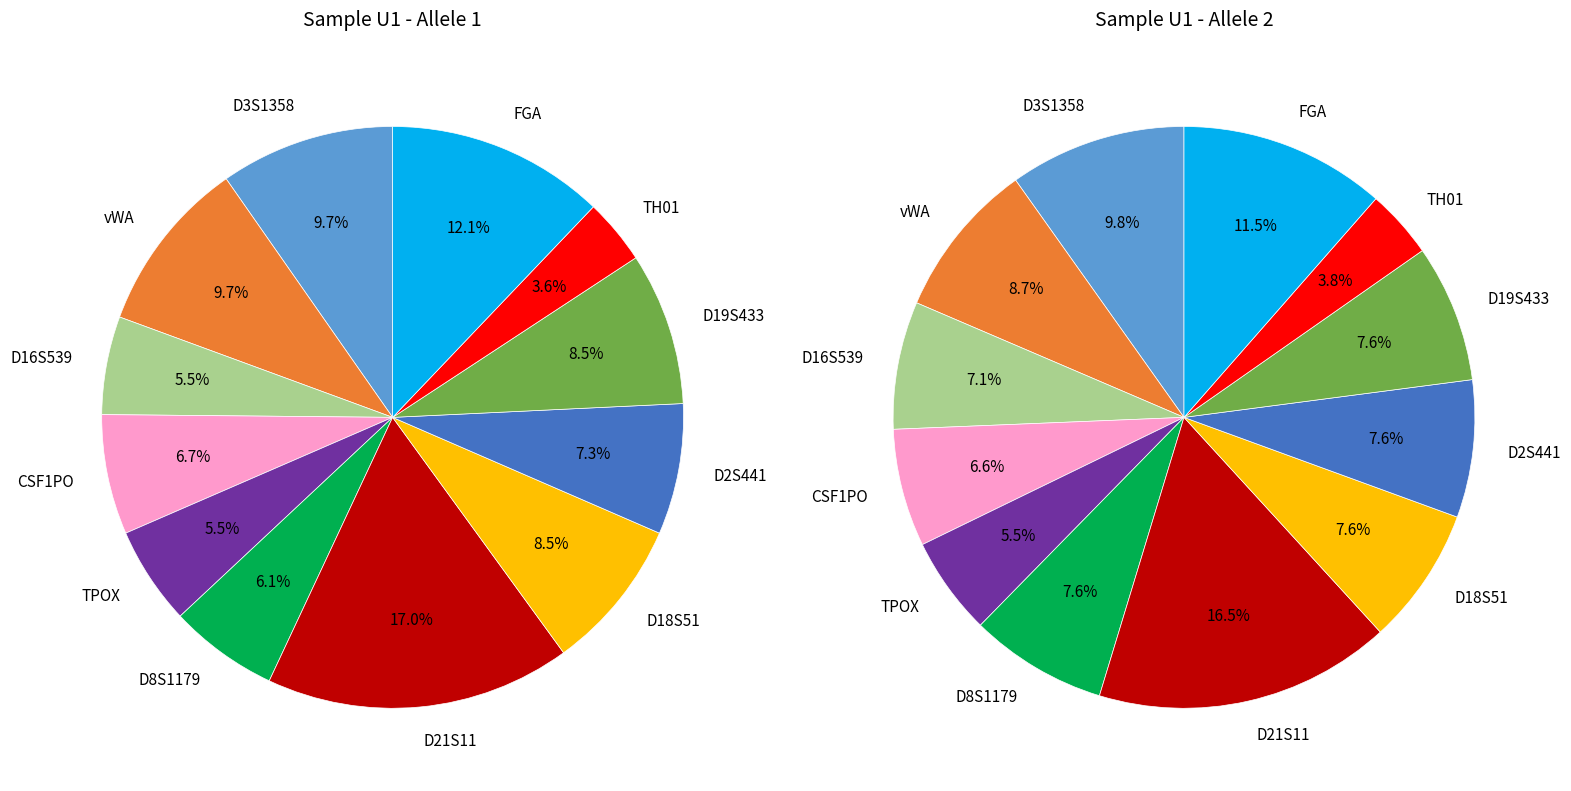

Is it true that 11 is 2% of the pie?

False